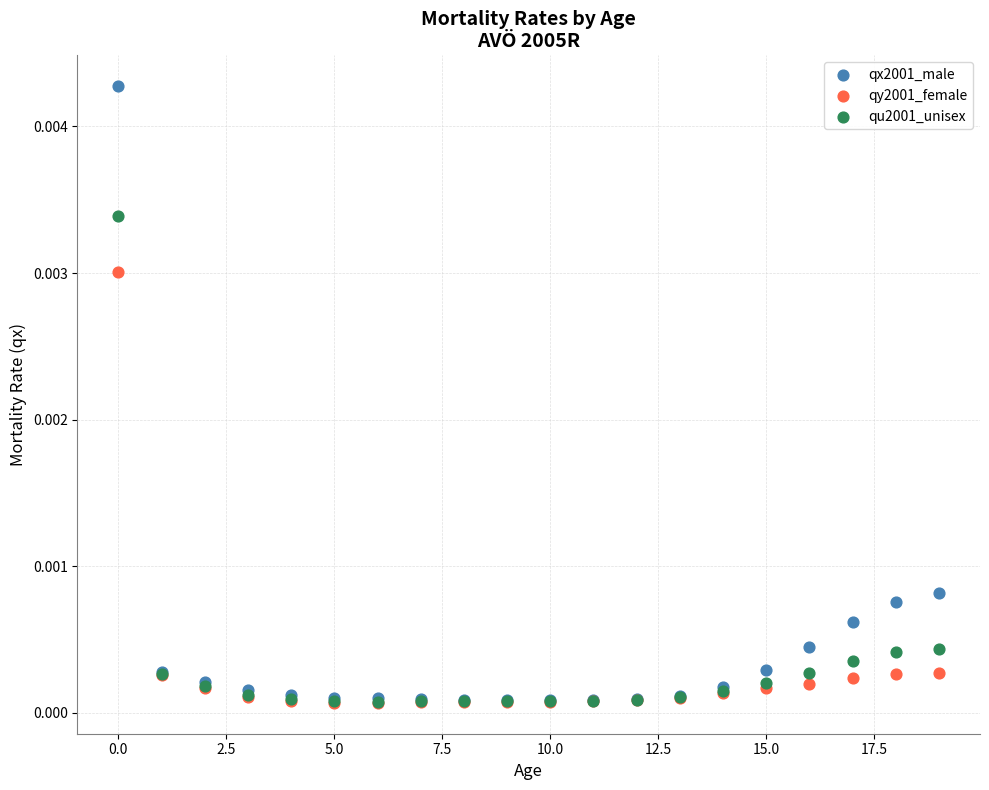

What are all the series names shown in the legend?

qx2001_male, qy2001_female, qu2001_unisex